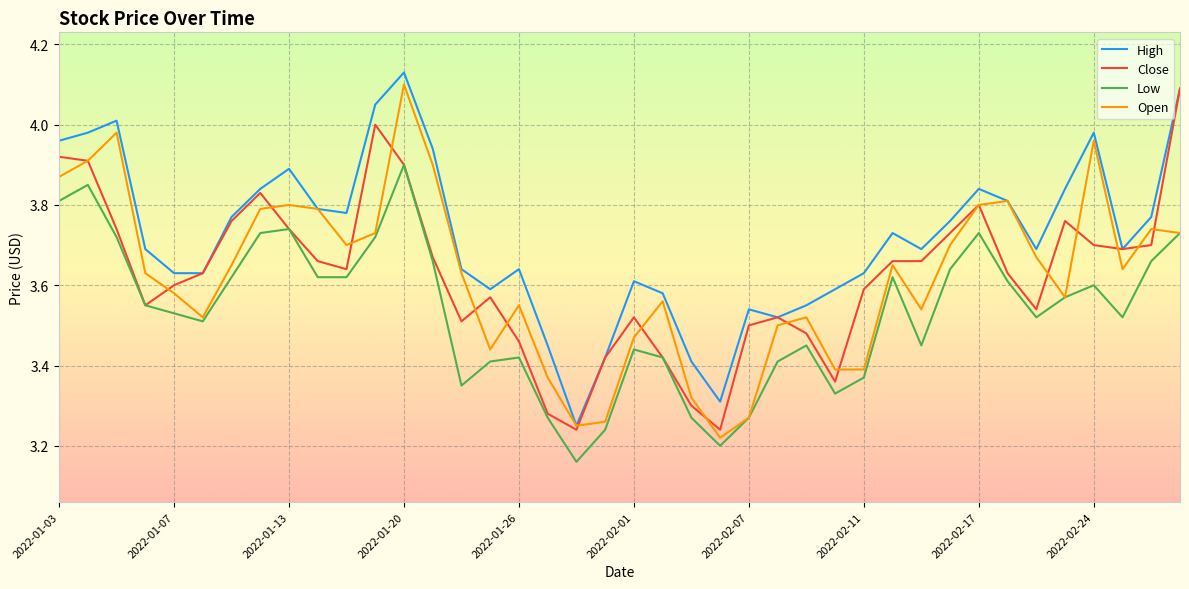

True or false: High and Low cross at least once.

False